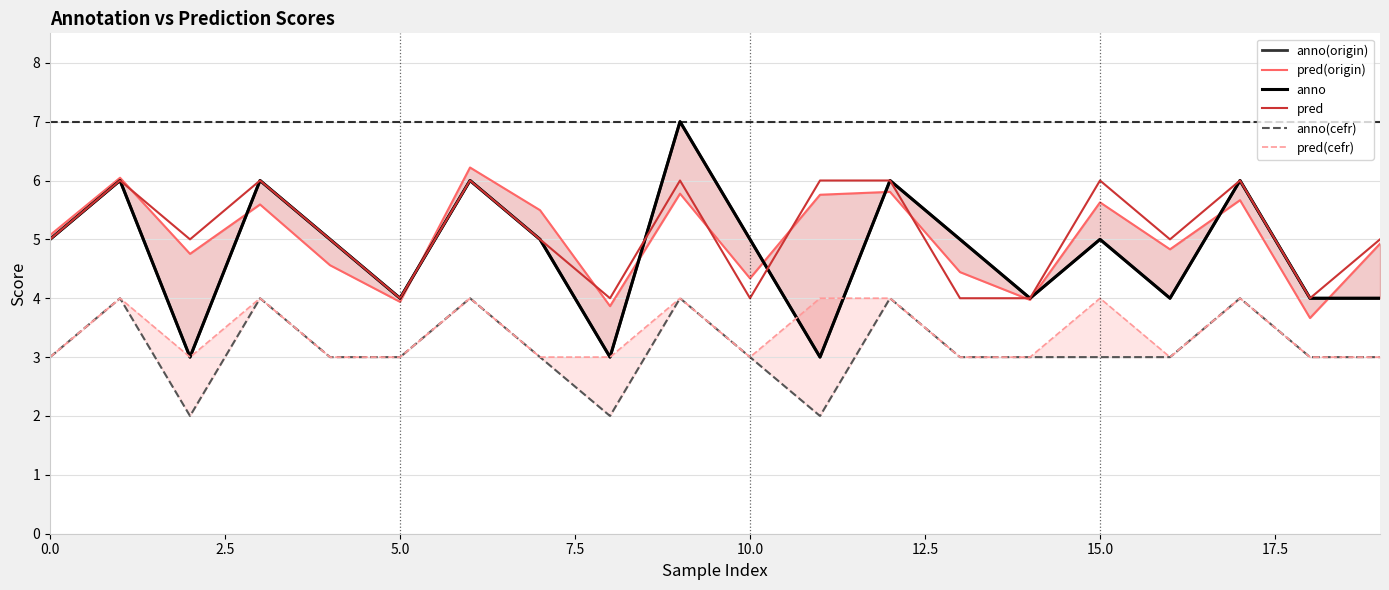

How many data points in anno(cefr) are above 3?

6